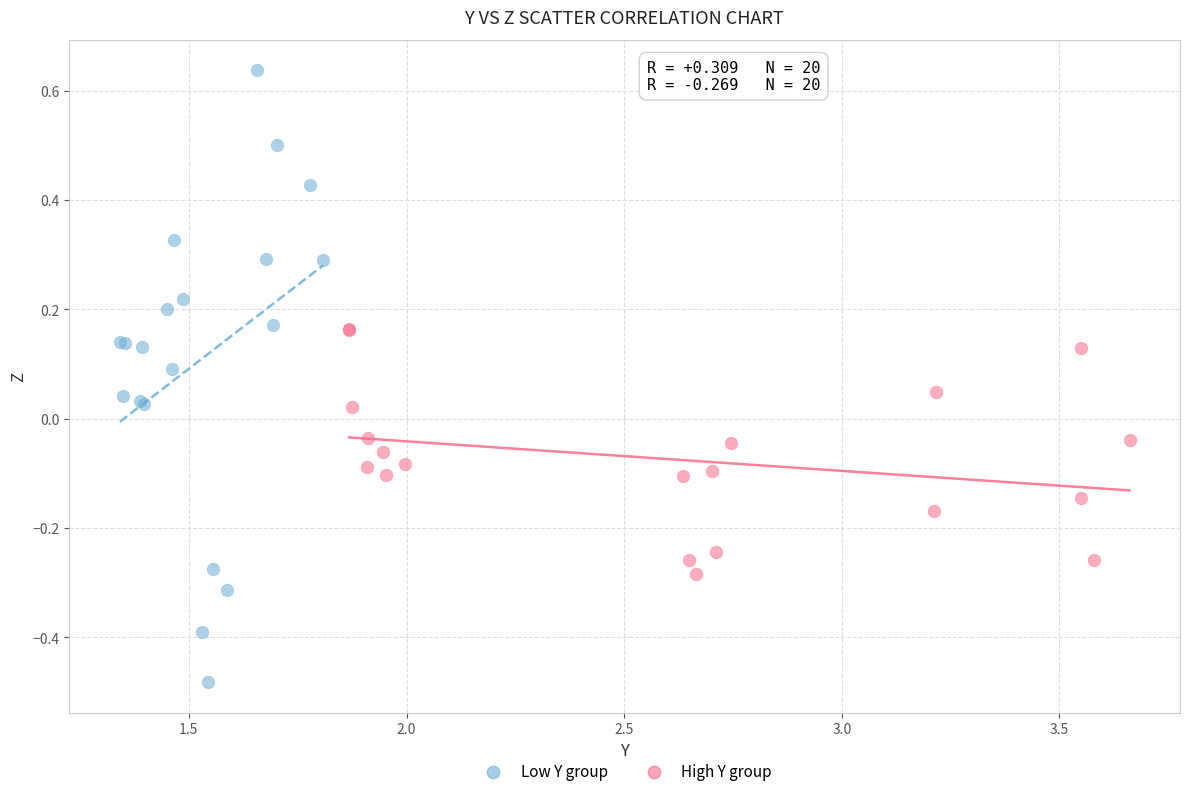

Which series reaches the minimum Y coordinate?

Low Y group